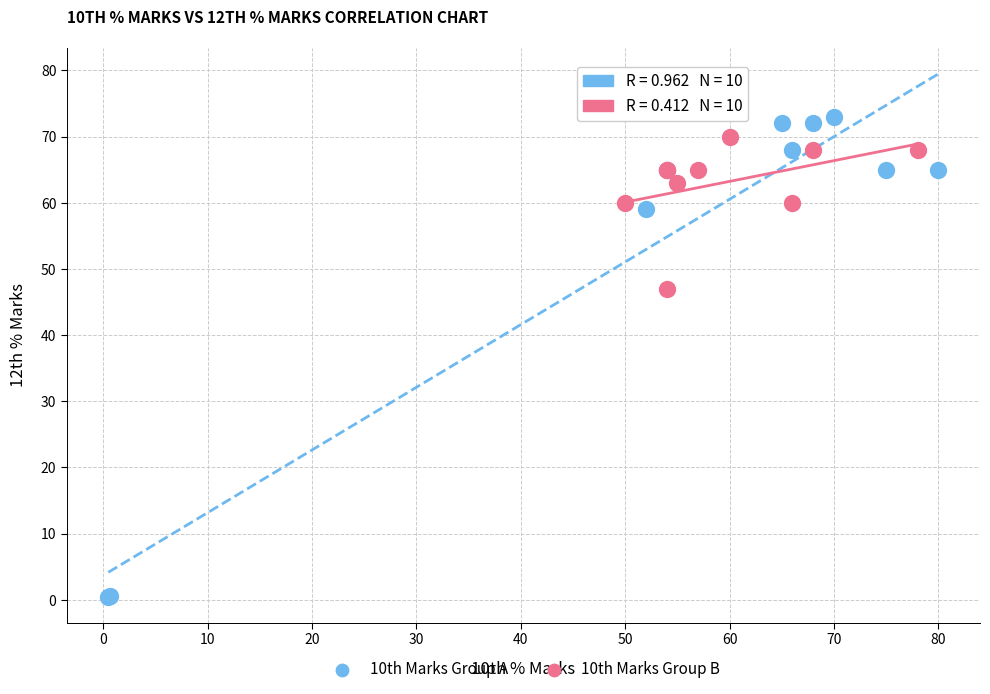

Which series contains the lowest Y value?

10th Marks Group A